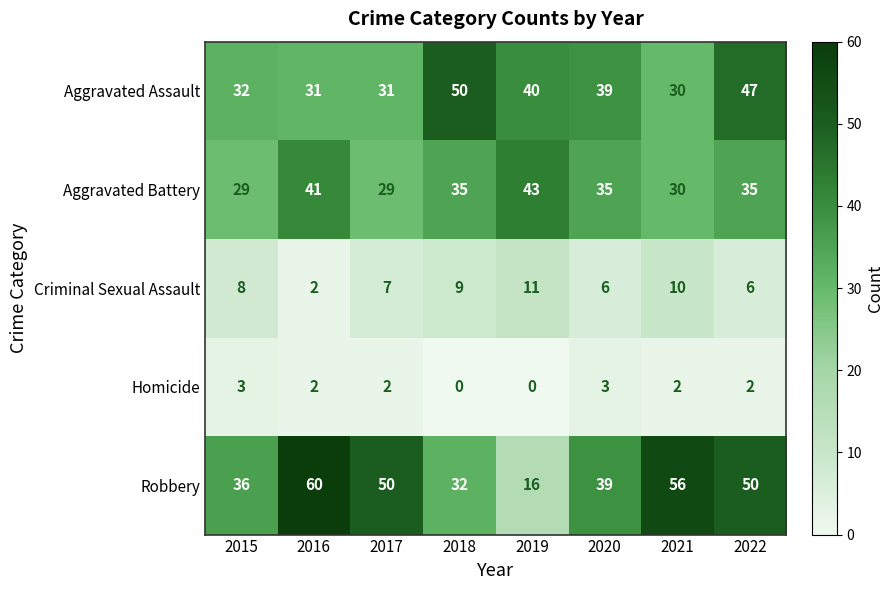

At which category is the sum across all series the highest?

2022